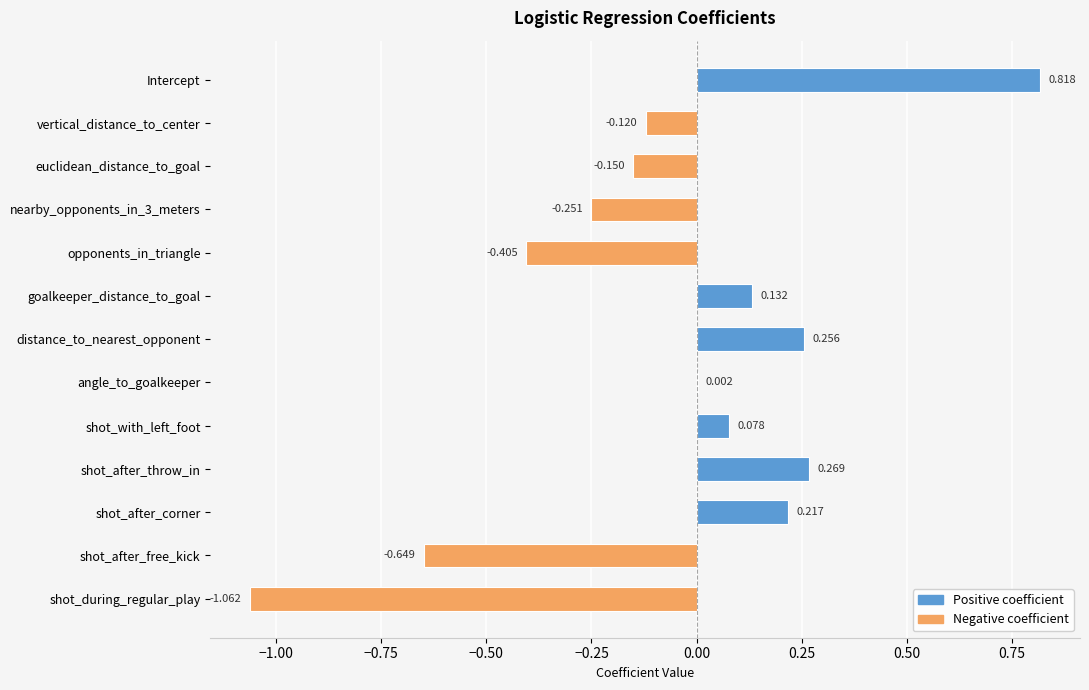

Which label corresponds to the largest value in the chart?

Intercept